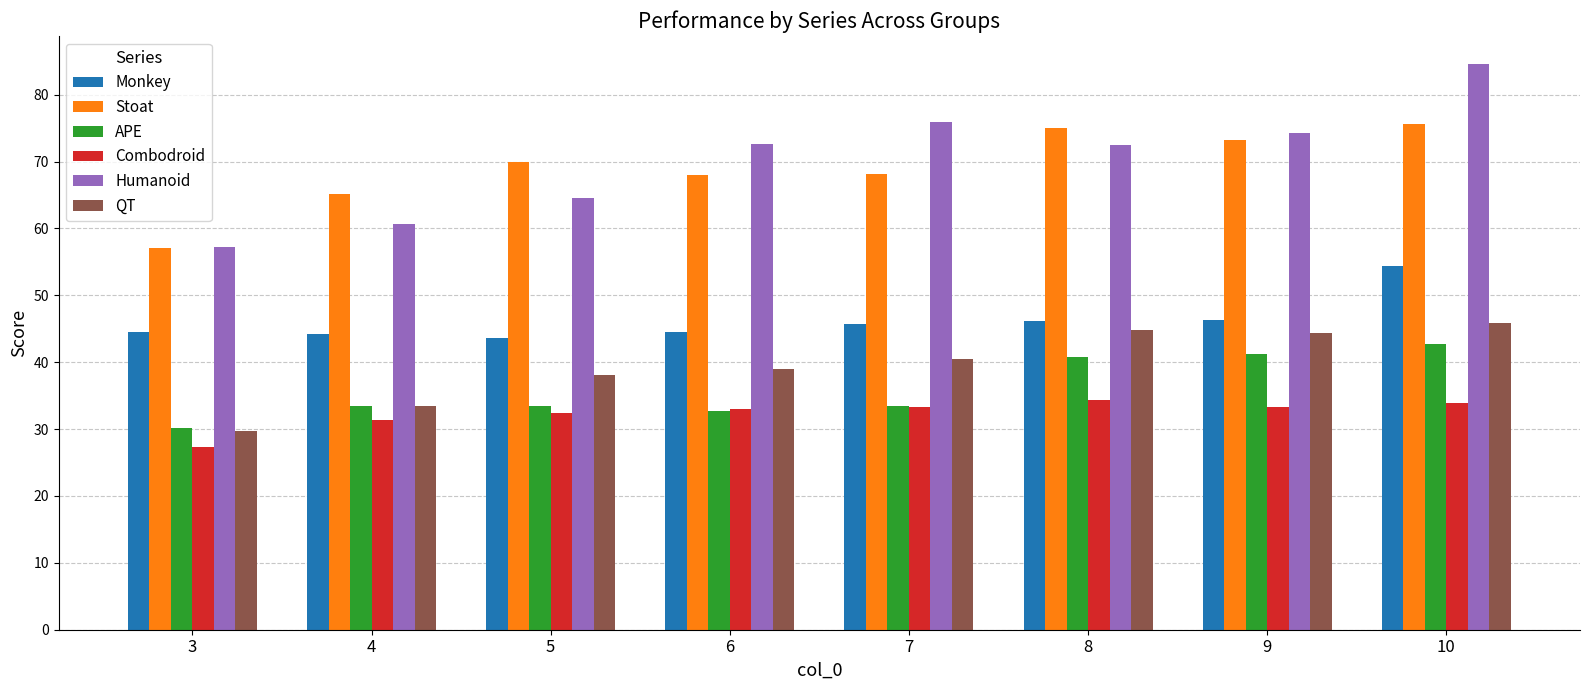

At which label does Combodroid reach its minimum?

3